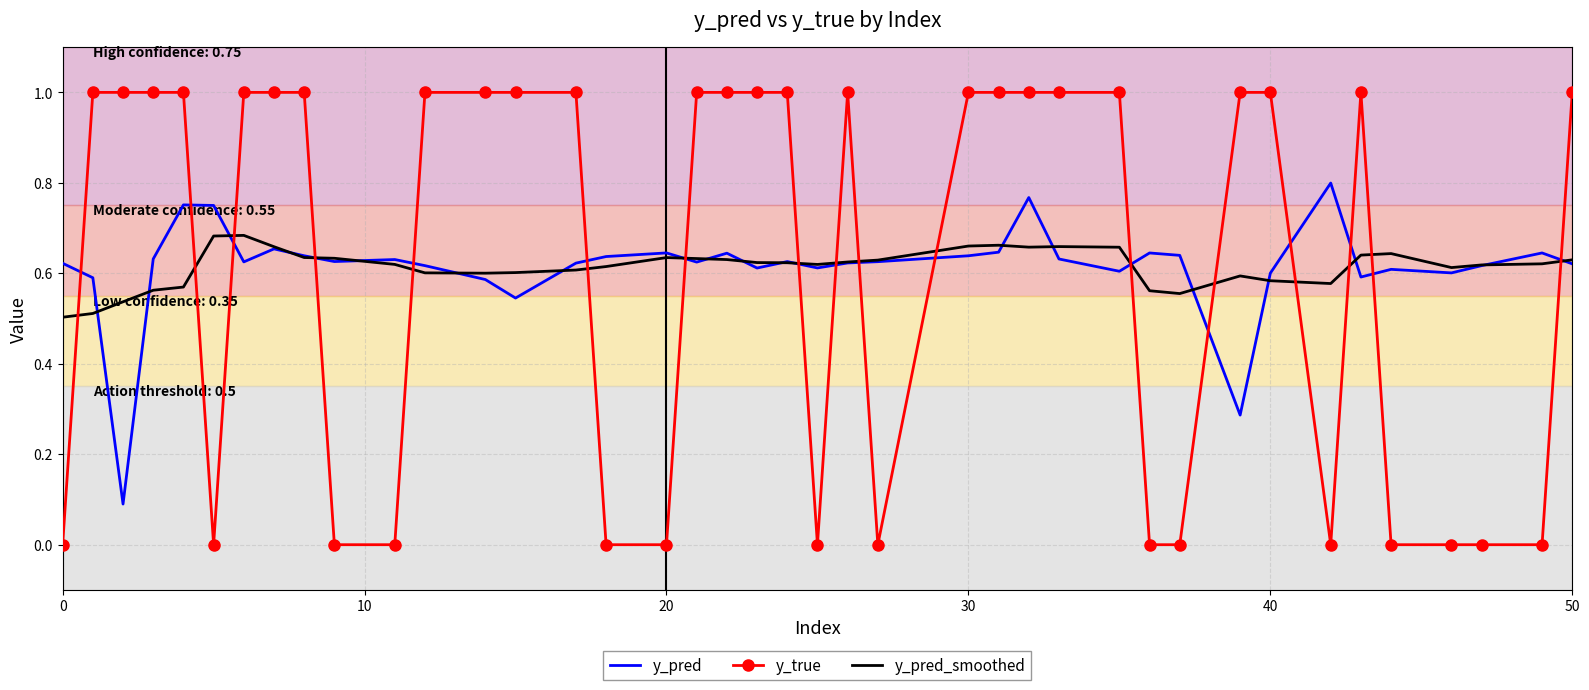

List the series in order of their peak value, highest first.

y_true, y_pred, y_pred_smoothed